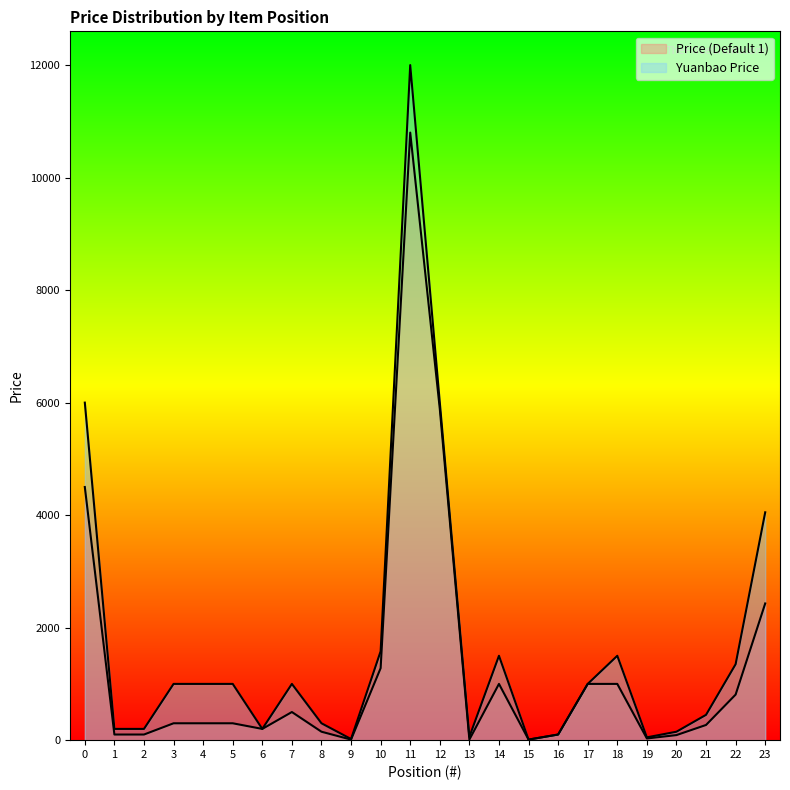

Reading left to right, extract all data points from this chart.

Price (Default 1): 4500	100	100	300	300	300	200	500	150	10	1280	10800	5888	10	1000	10	100	1000	1000	30	90	270	810	2430
Yuanbao Price: 6000	200	200	1000	1000	1000	200	1000	300	20	1580	12000	6000	60	1500	10	100	1000	1500	50	150	450	1350	4050